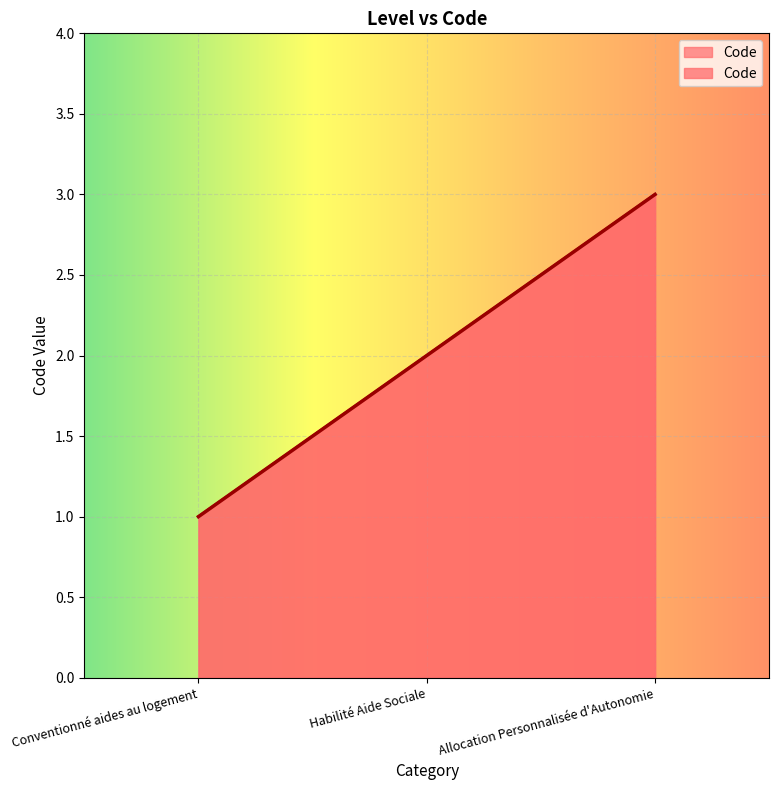

How many data points are less than 2?

1